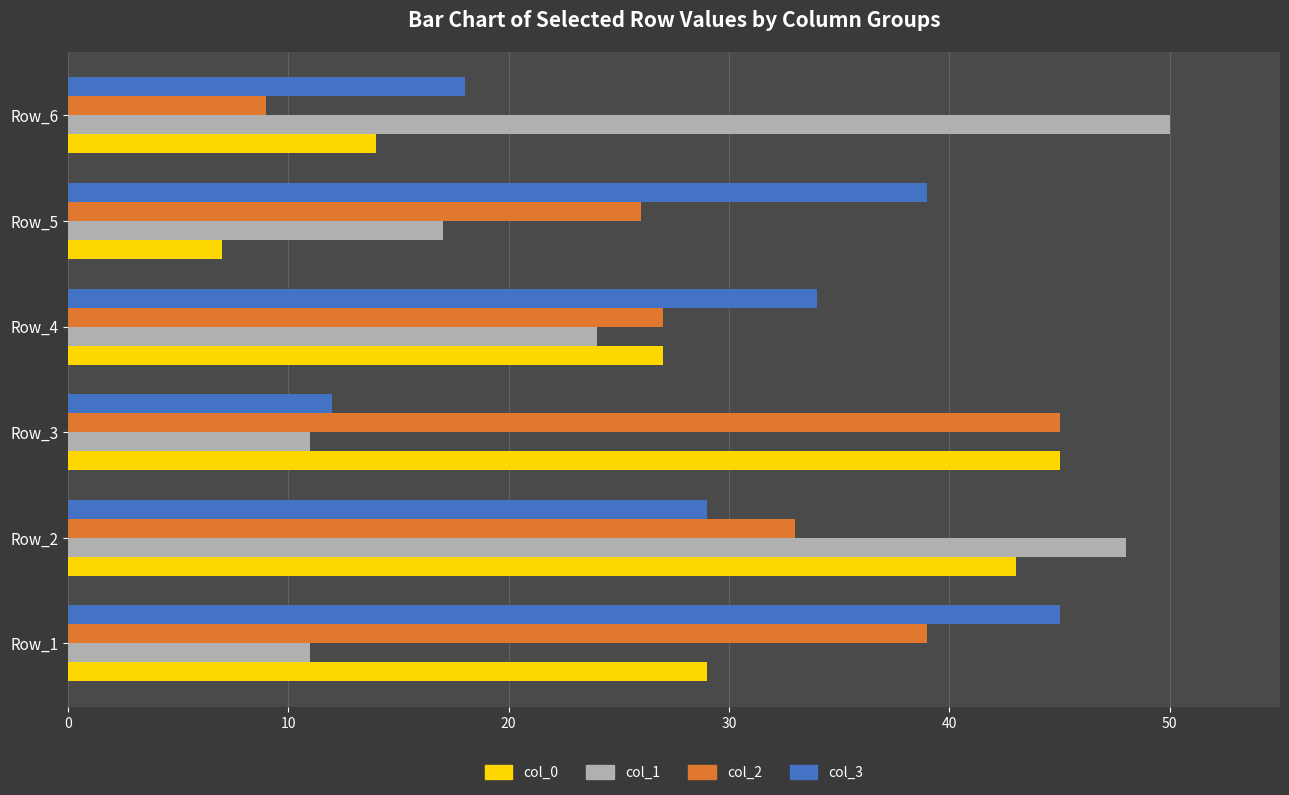

What is the difference between the maximum and minimum values in the col_3 series?

33